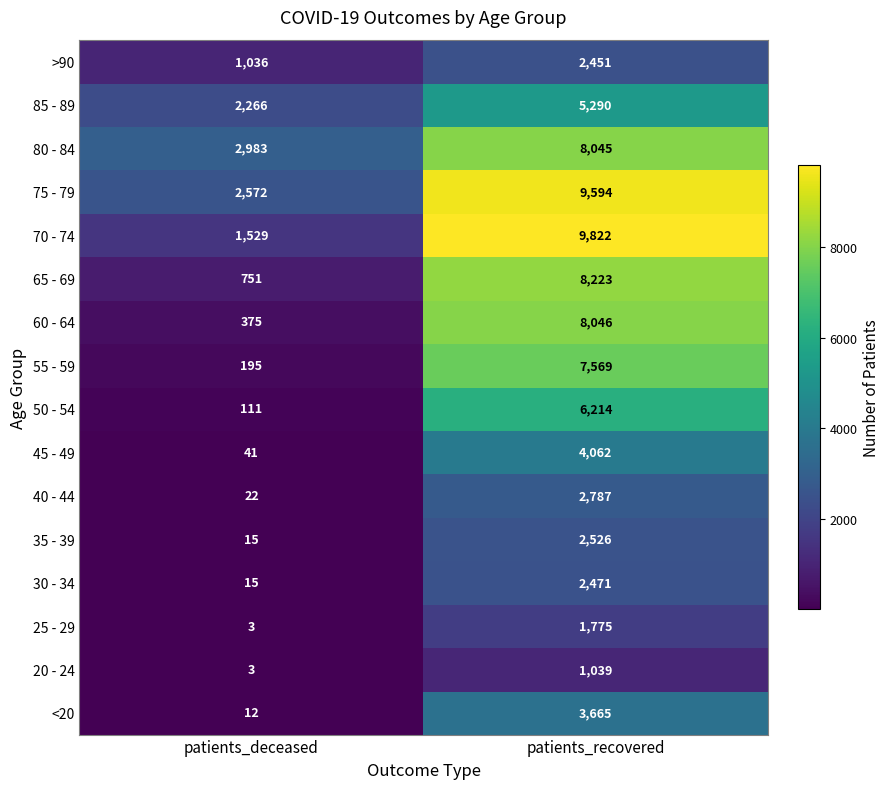

What is the total value across all series at patients_recovered?

83579